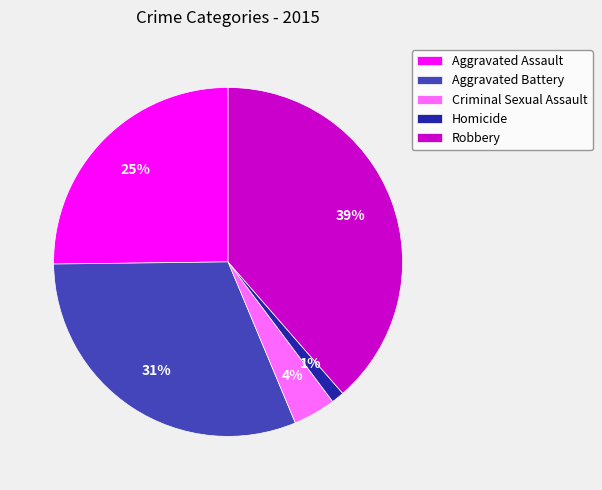

To the nearest percent, what is the combined percentage of Aggravated Battery and Criminal Sexual Assault?

35%